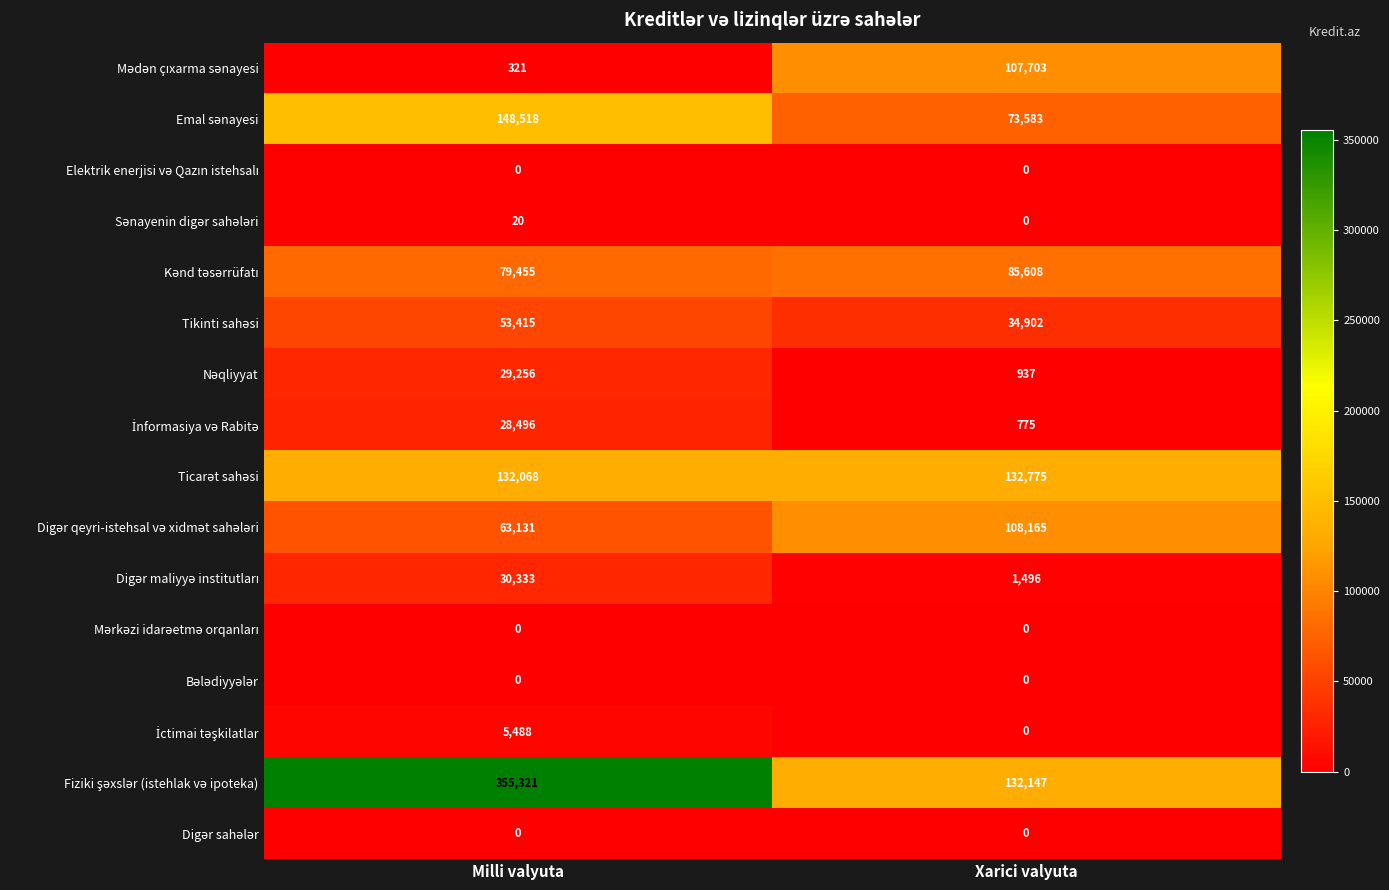

What is the total value across all series at Milli valyuta?

925822